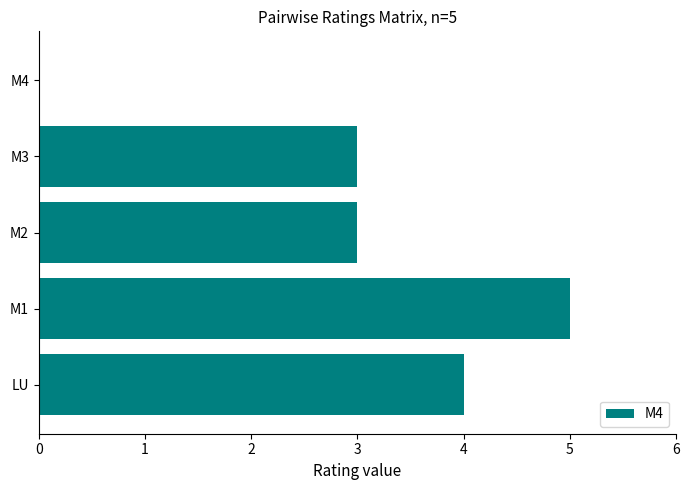

Does the chart contain stacked bars?

No